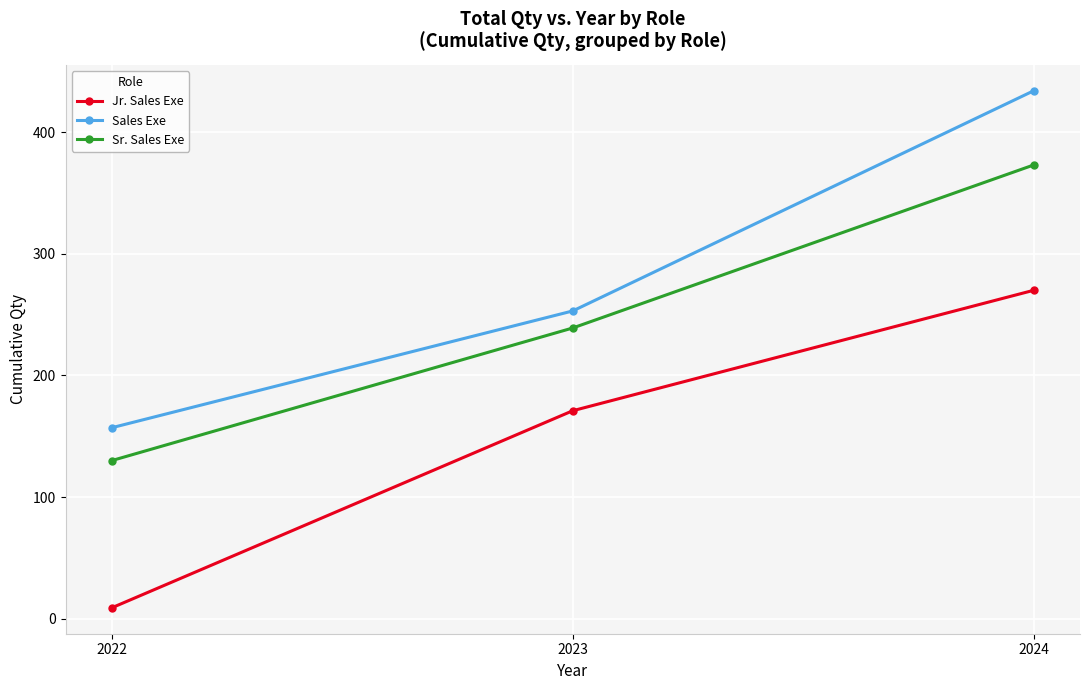

Reading left to right, extract all data points from this chart.

Jr. Sales Exe: 2022=9	2023=171	2024=270
Sales Exe: 2022=157	2023=253	2024=434
Sr. Sales Exe: 2022=130	2023=239	2024=373